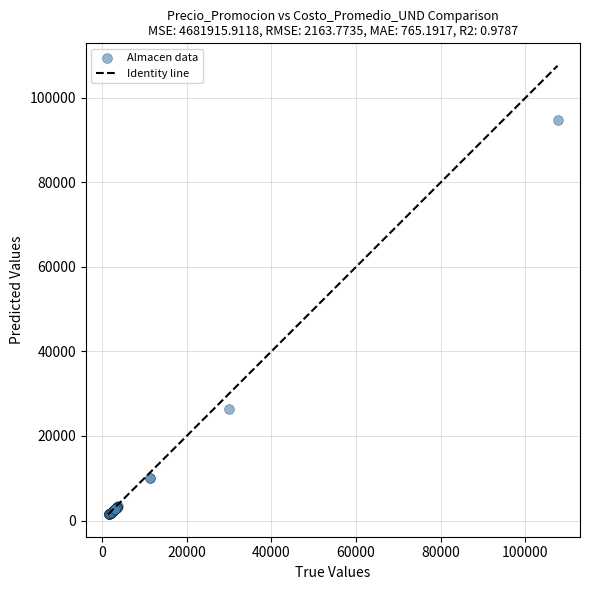

What Y value in the scatter plot is closest to 48078?

26499.0